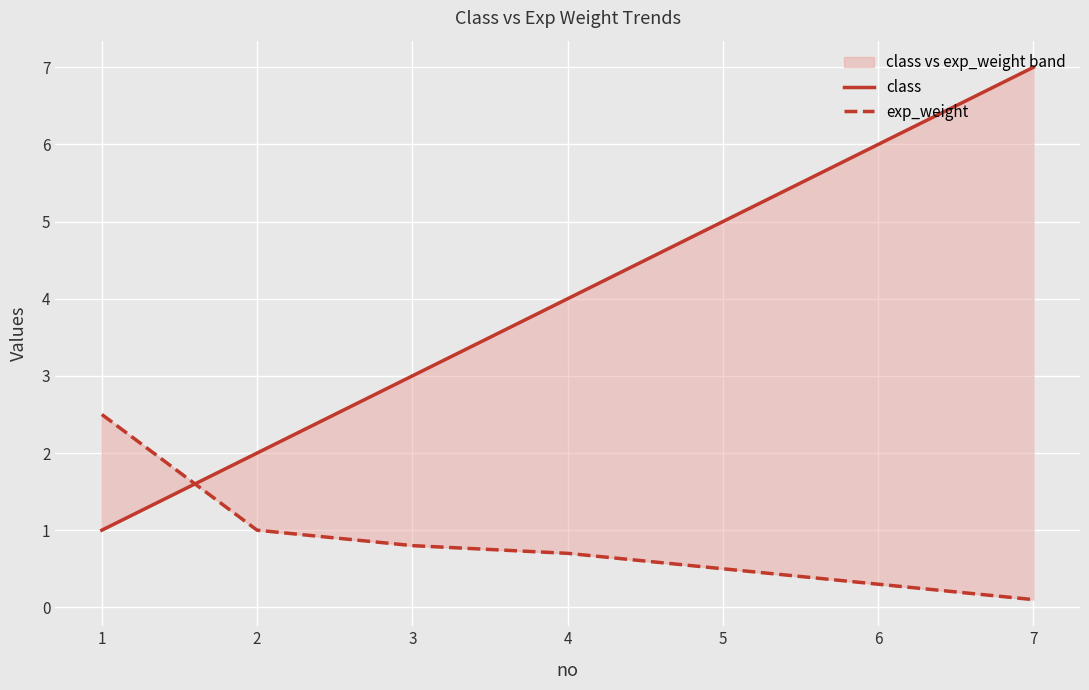

What is the sum of all class values?

28.0